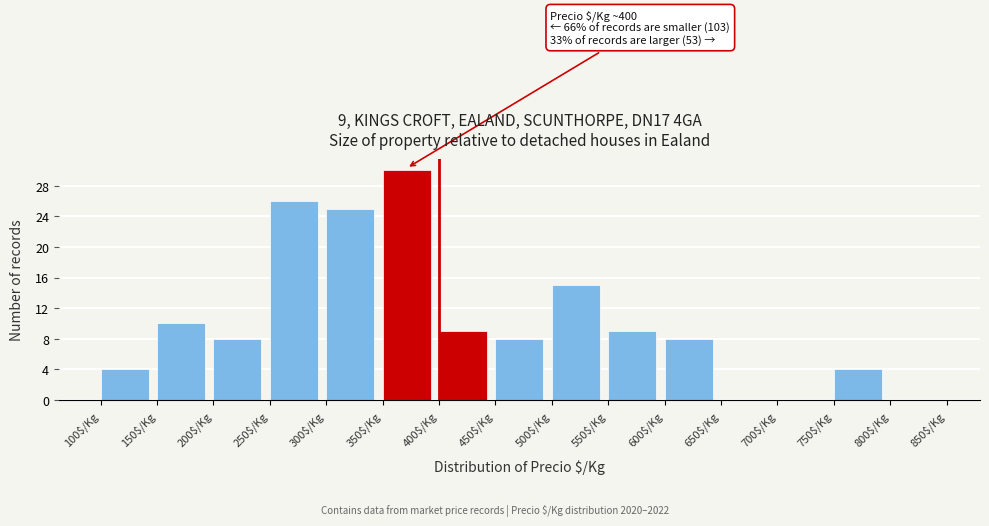

Which range on the x-axis has the tallest bar?

350 to 400